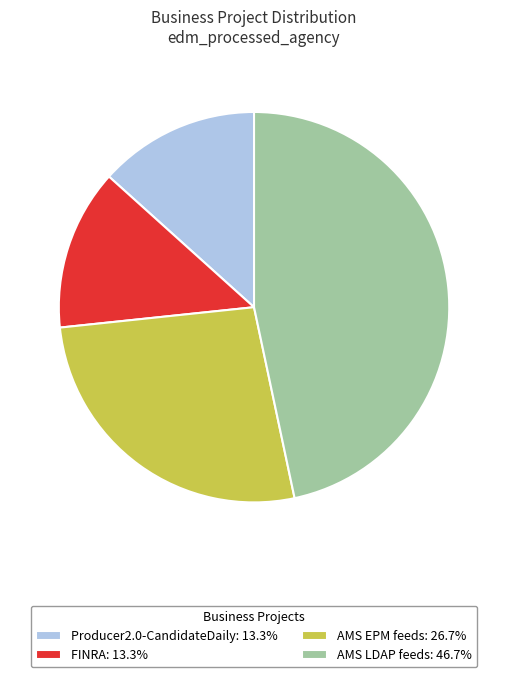

How many segments does this pie chart have?

4